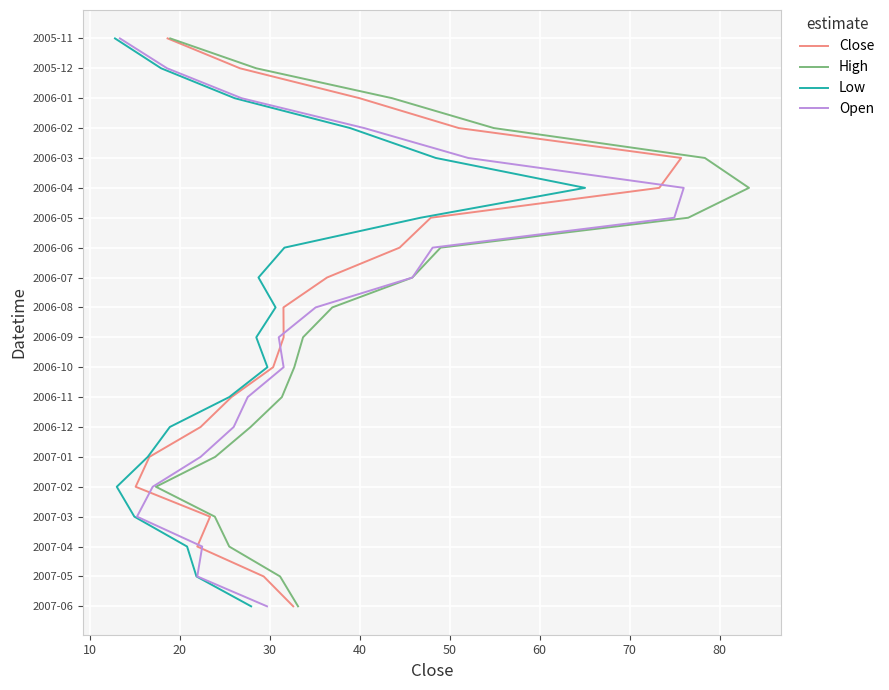

True or false: High and Close intersect in this chart.

False